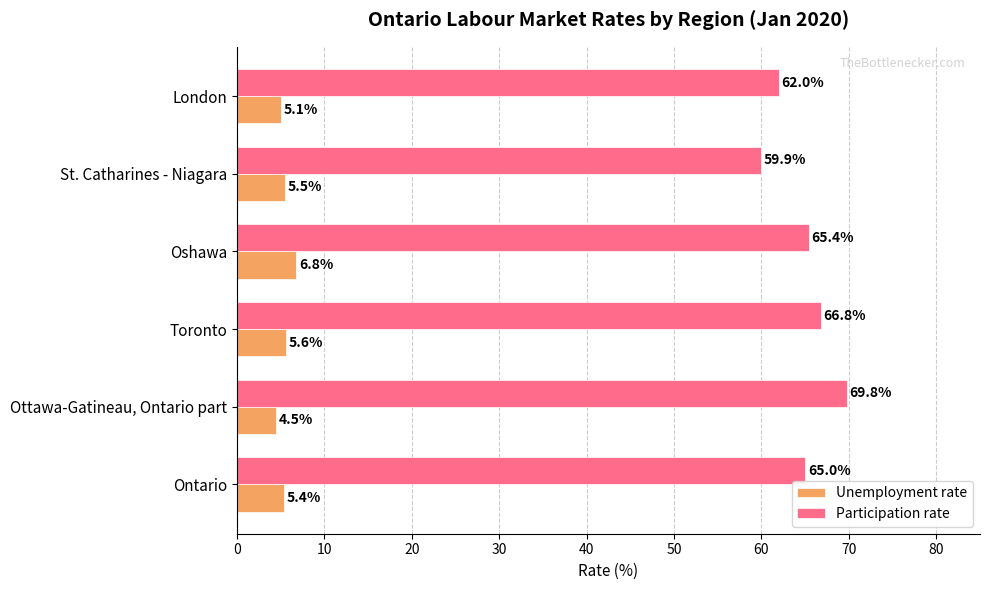

The Unemployment rate series shows 5.6 at Toronto. True or false?

True